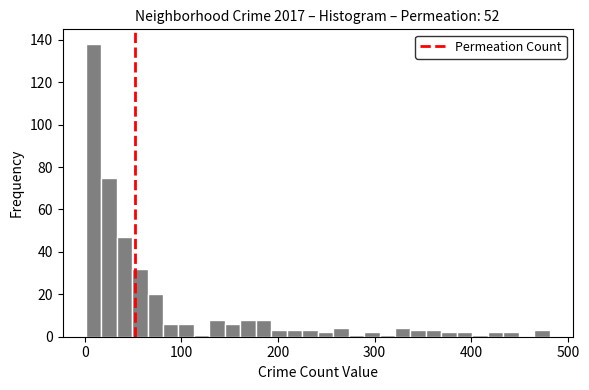

Read against the x-axis, roughly where is the centre of the tallest bar?

10